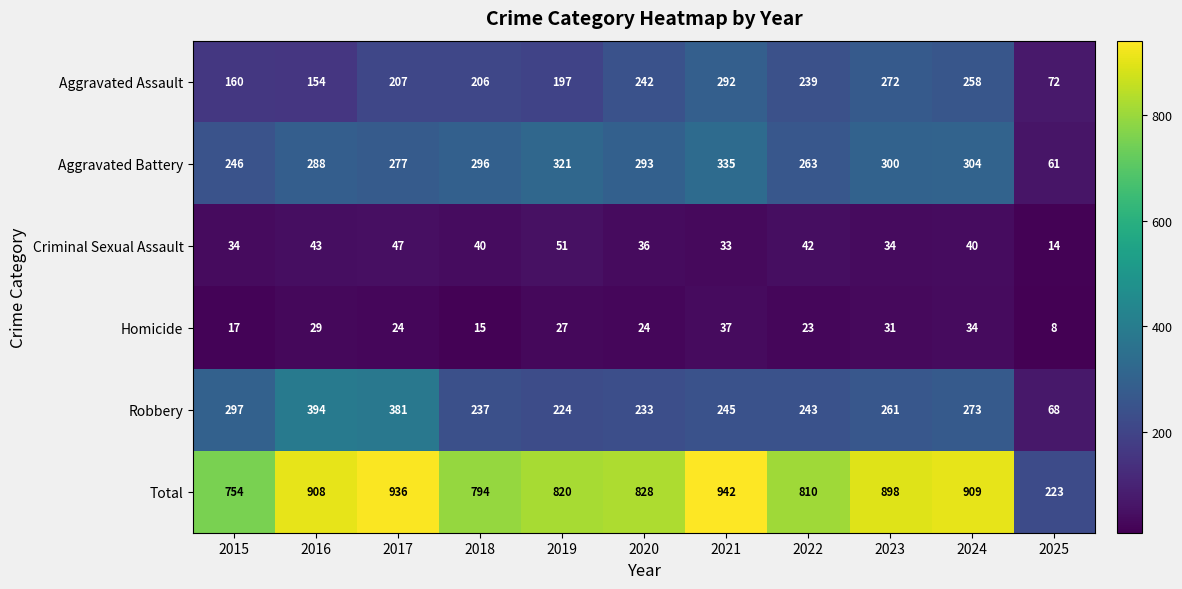

How many series are shown in this chart?

6